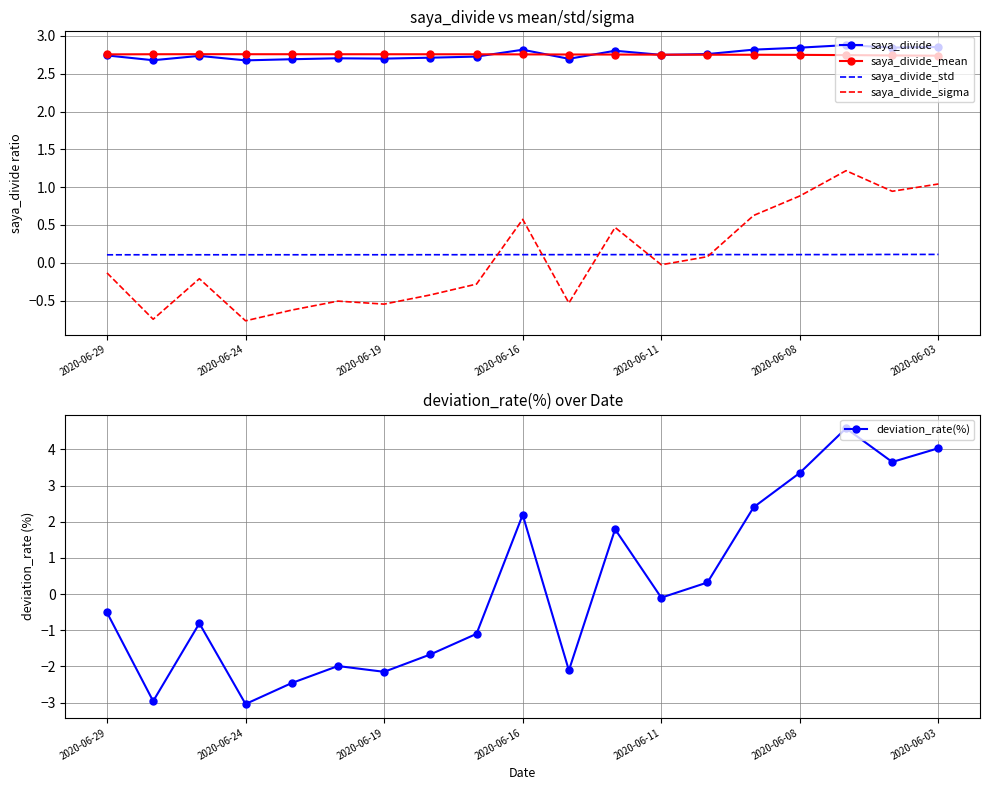

At which category is the sum across all series the highest?

16